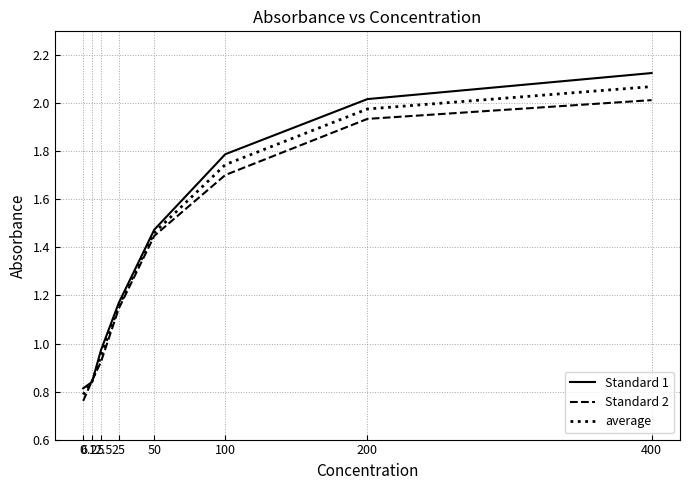

At how many categories does at least one series exceed 1?

5